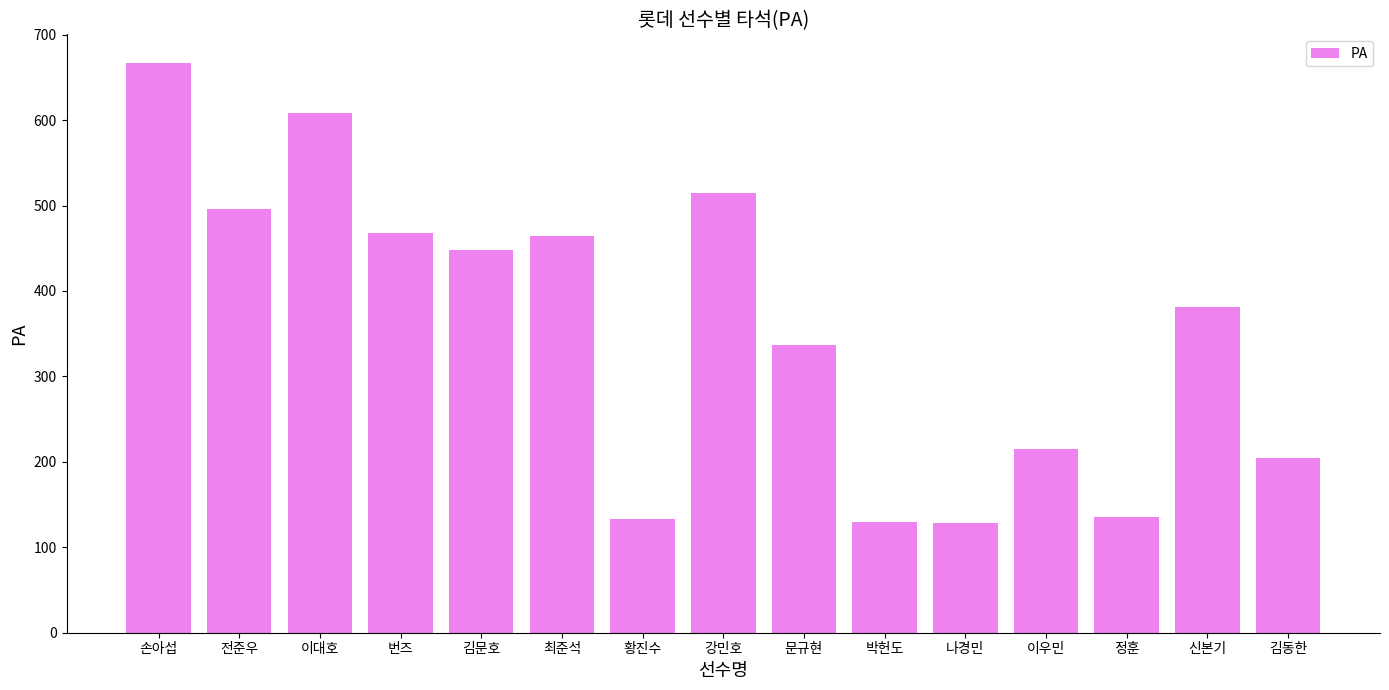

What is the label of the 3rd bar from the left?

이대호